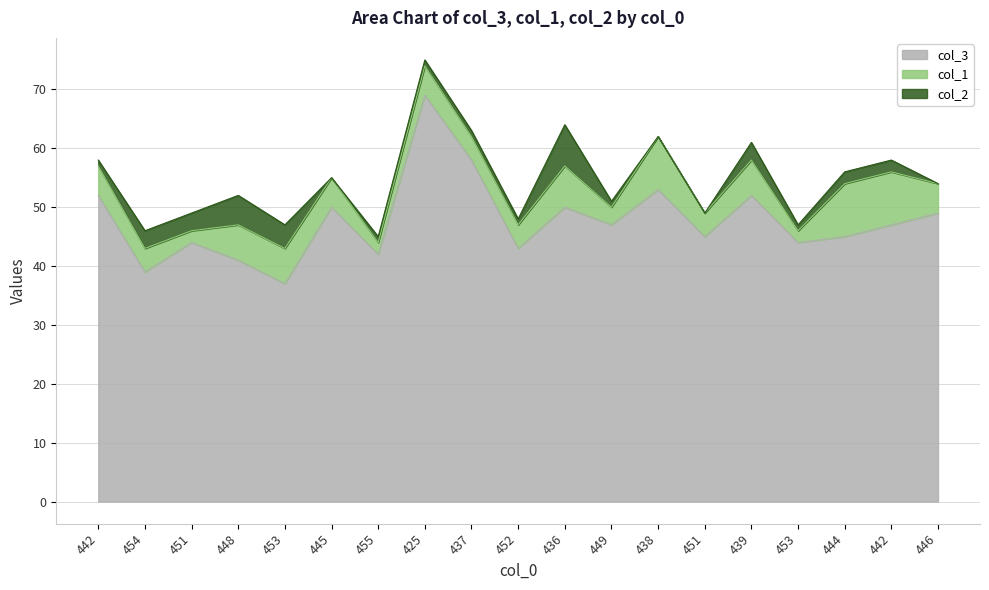

Is the value of col_3 at 453 greater than the value of col_1 at 453?

Yes